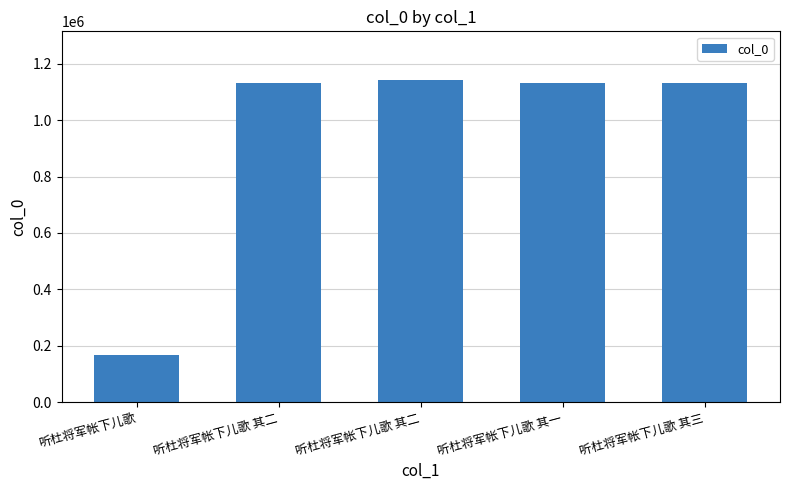

How many bars are there in total?

5